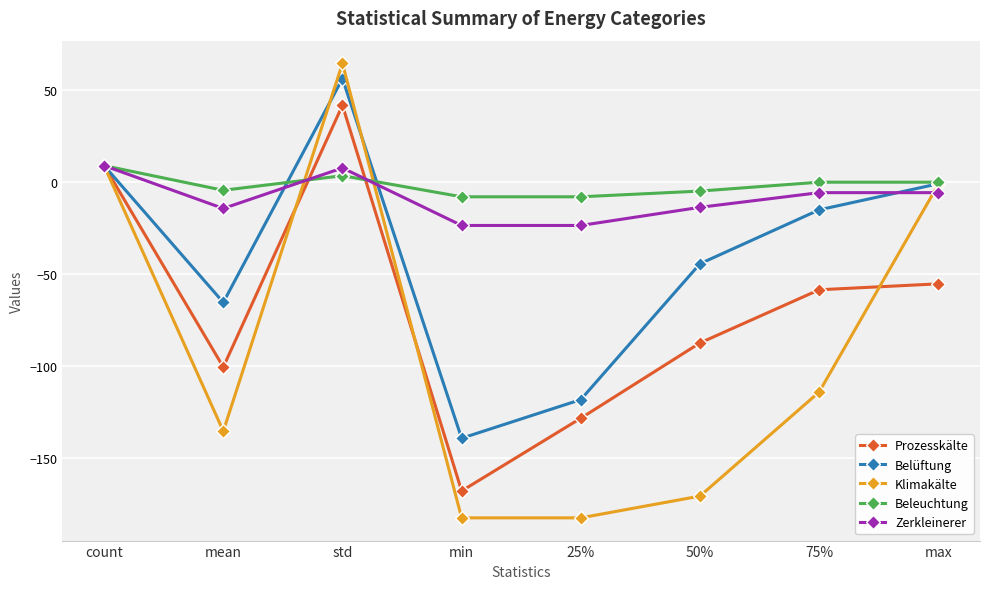

What is the difference between the maximum and minimum values in the Prozesskälte series?

209.9